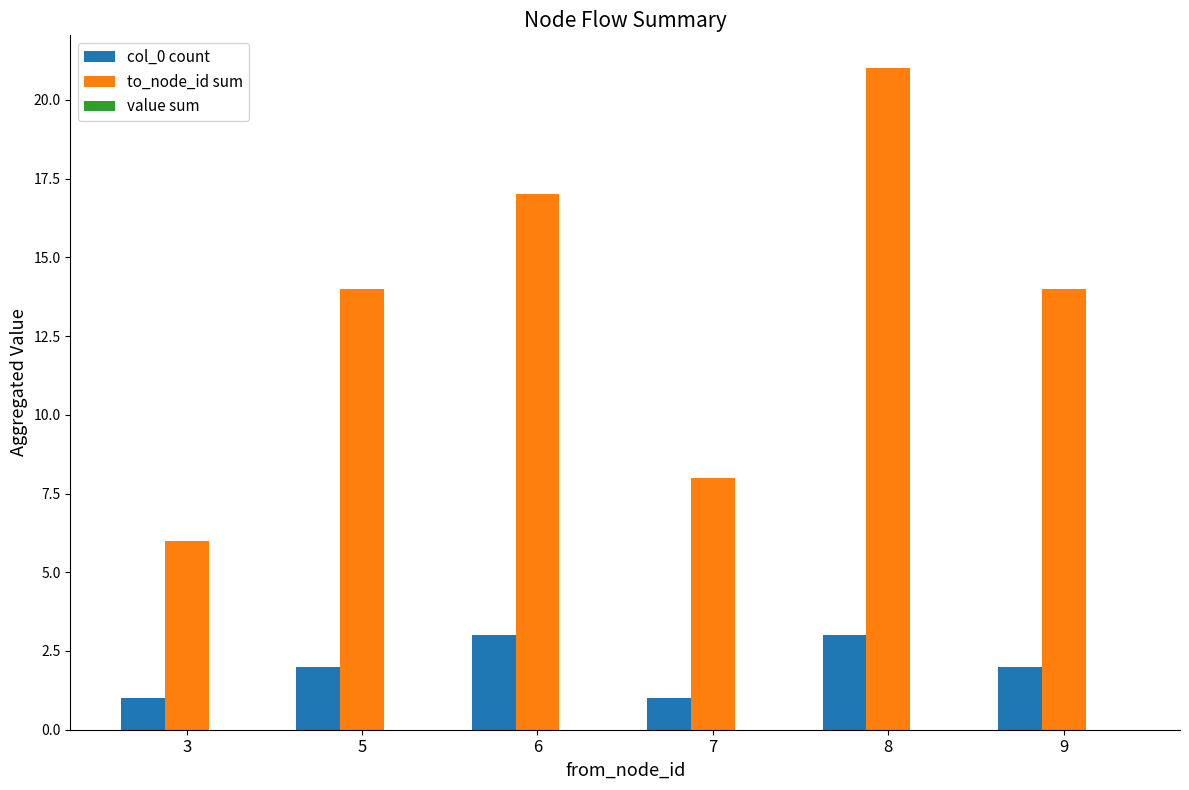

Read the to_node_id sum value at 8, to the nearest 10.

20